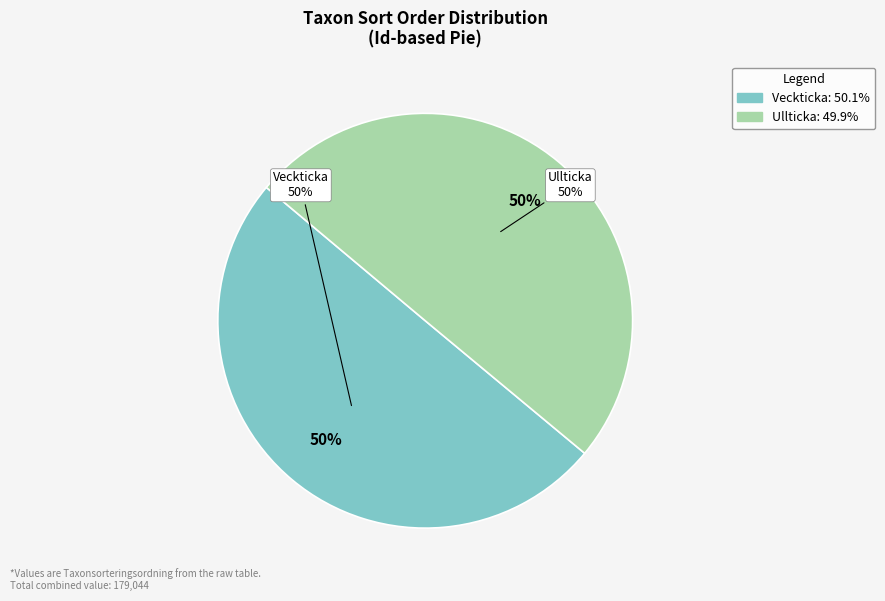

What percentage is the Ullticka (69299196) slice, to the nearest percent?

50%